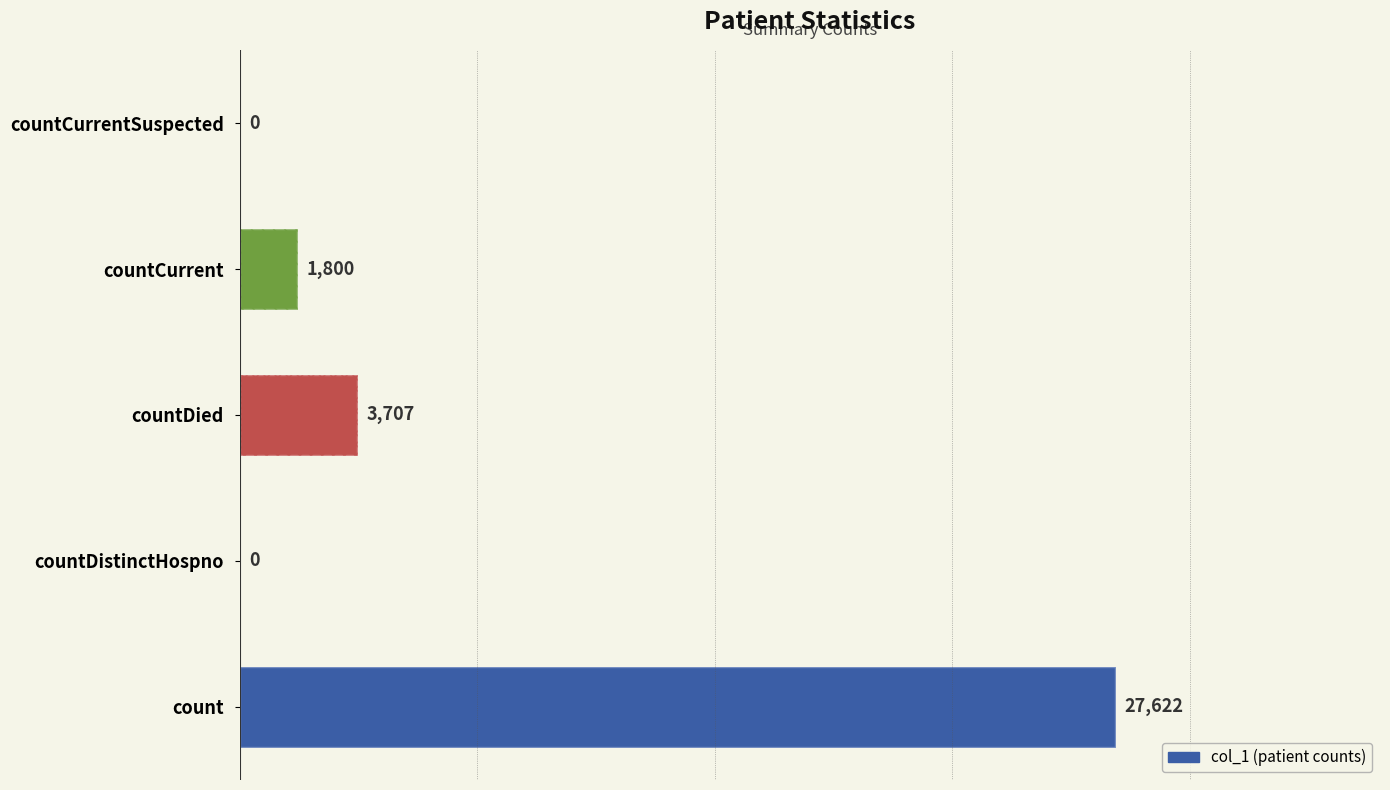

What is the value of the 1st bar from the left?

27622